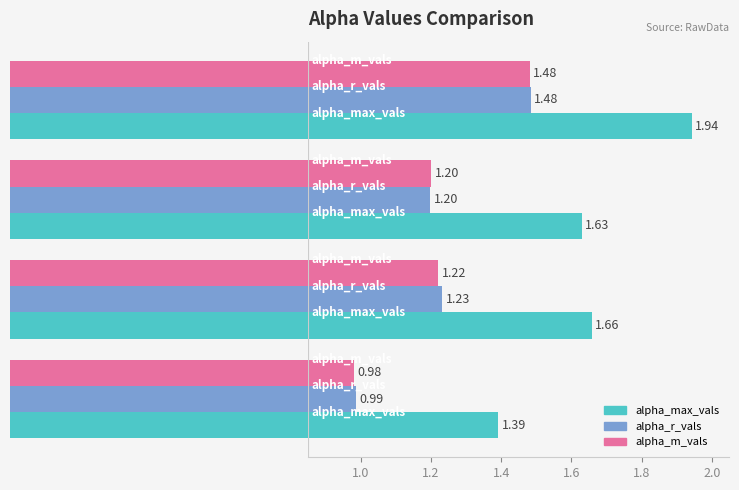

What is the difference between the second highest and minimum values in the alpha_max_vals series?

0.3